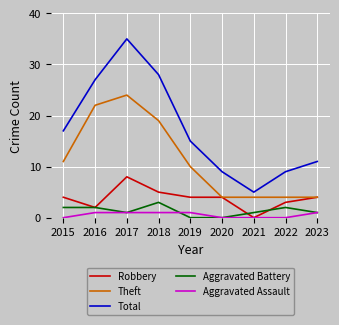

List the series in order of their peak value, highest first.

Total, Theft, Robbery, Aggravated Battery, Aggravated Assault